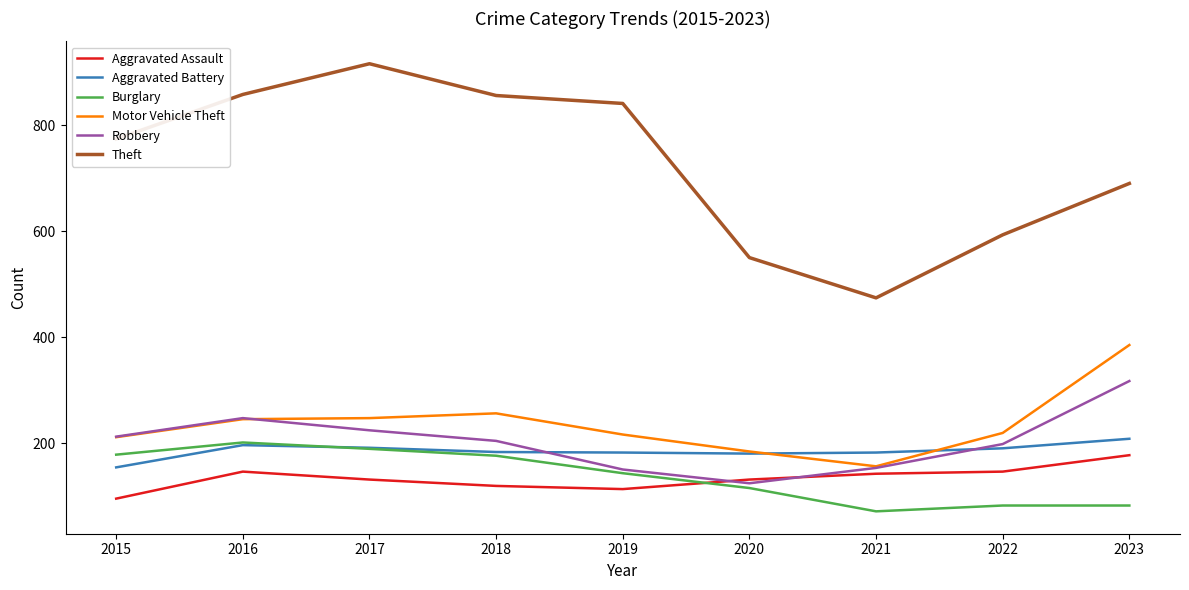

Which series changed the most between 2015 and 2018?

Theft